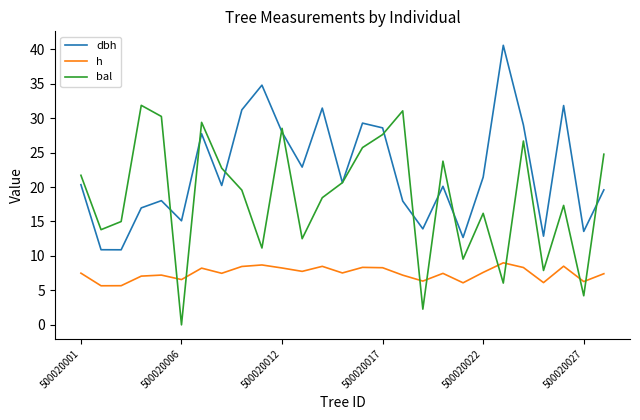

Which series has the largest total across all categories?

dbh